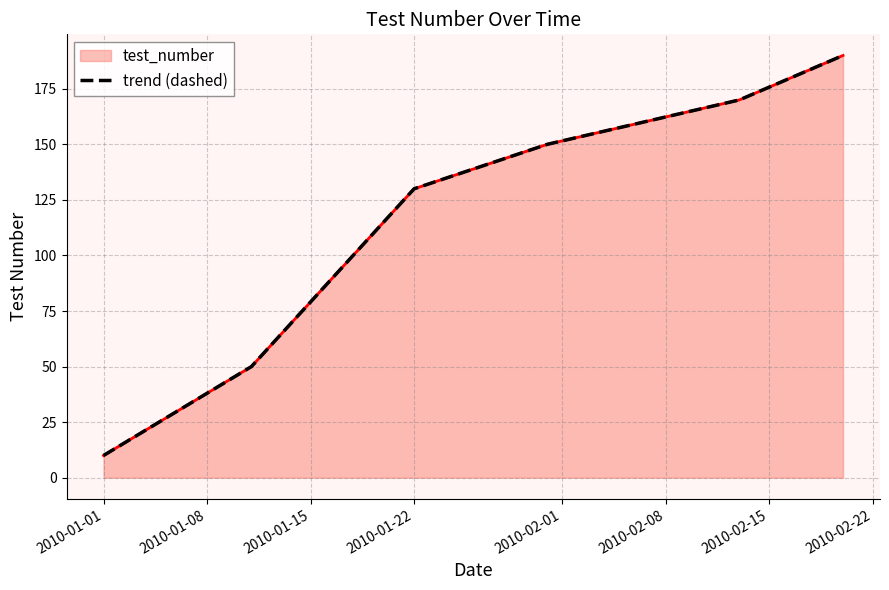

Does the chart have visible grid lines?

Yes